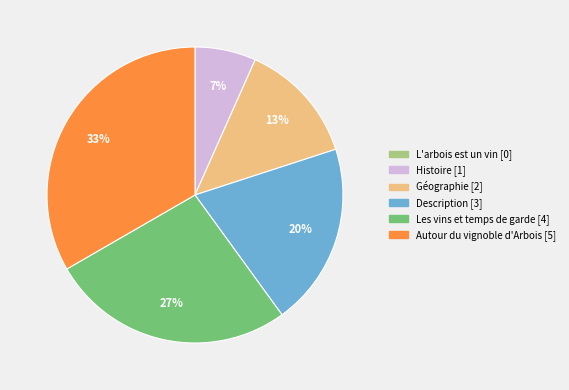

Is the sum of Description [3] and Histoire [1] greater than half?

No